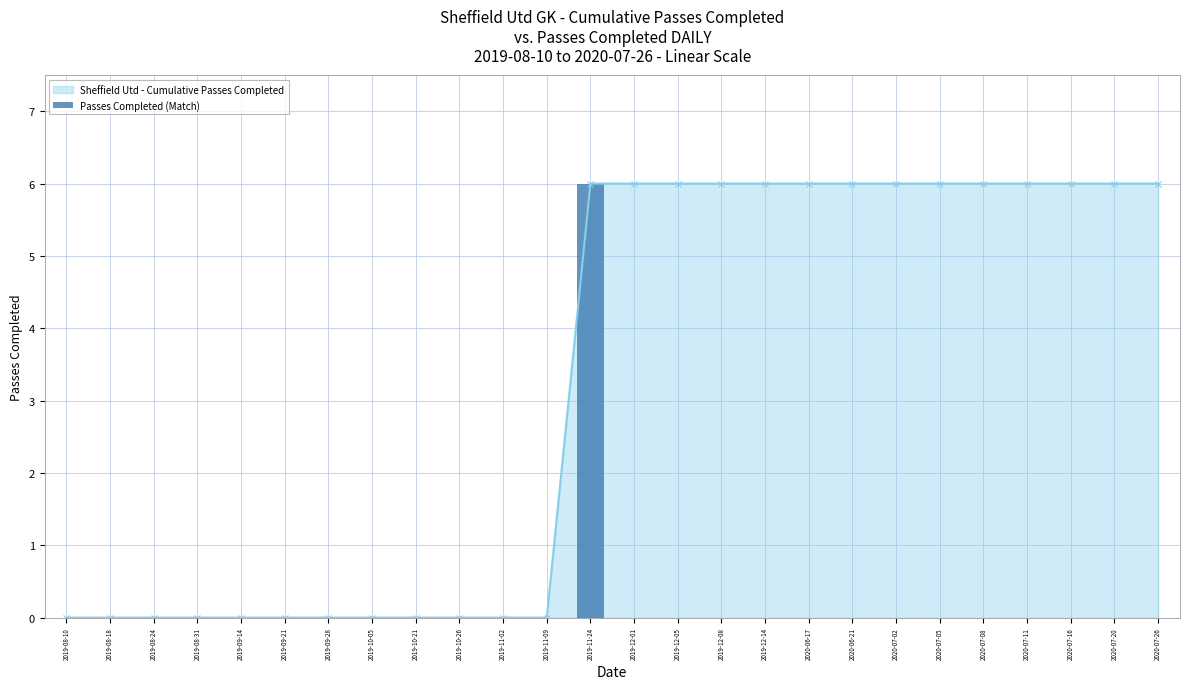

True or false: the data shows 3 at 2019-12-14.

False